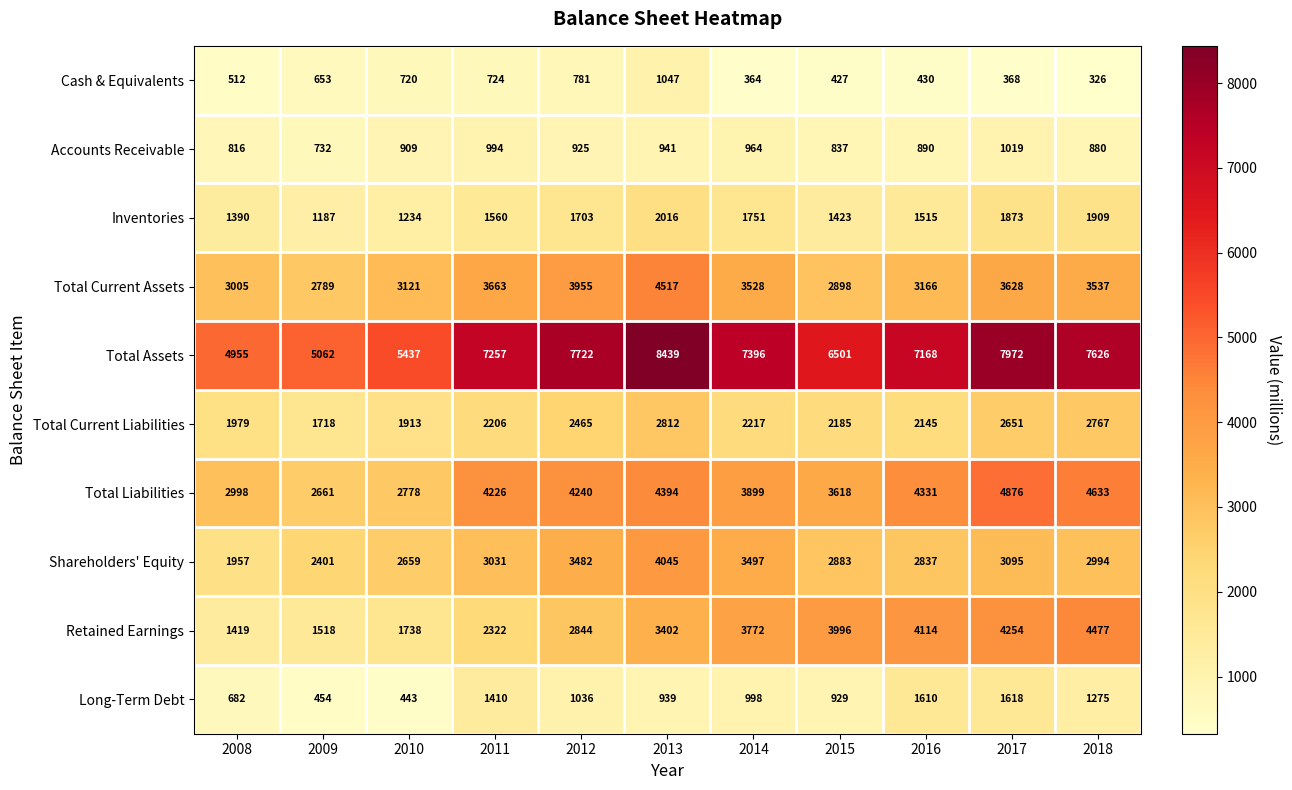

What is the approximate value of Accounts Receivable at 2011, to the nearest 10?

990